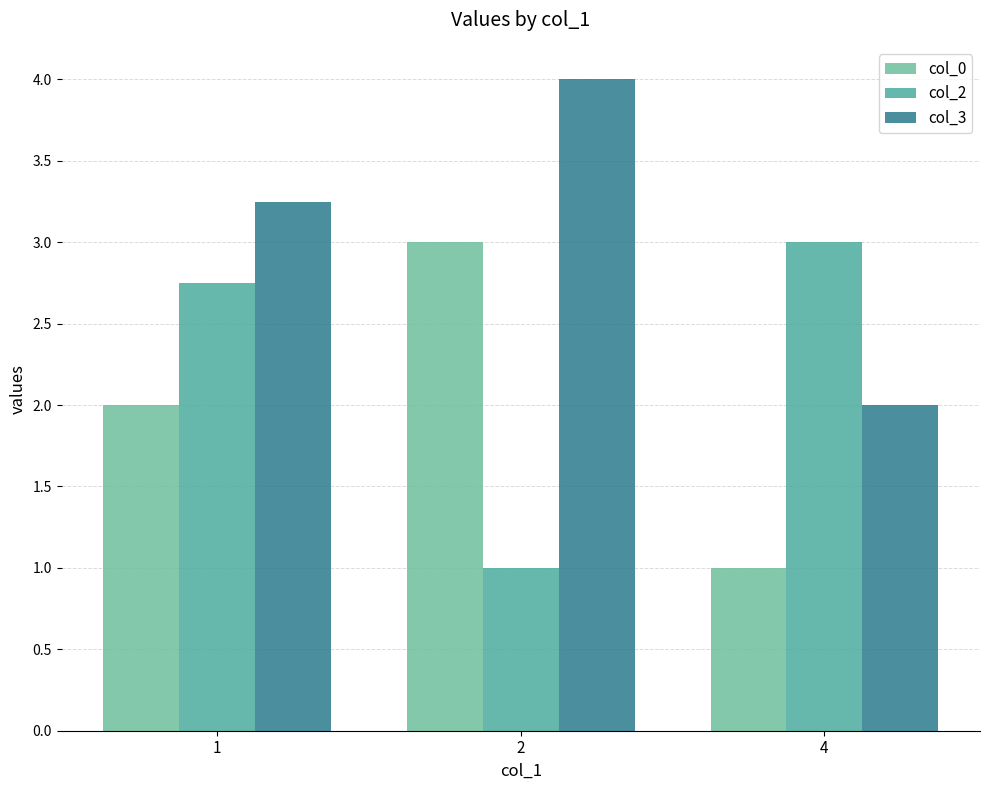

What is the maximum value shown in the chart?

4.0